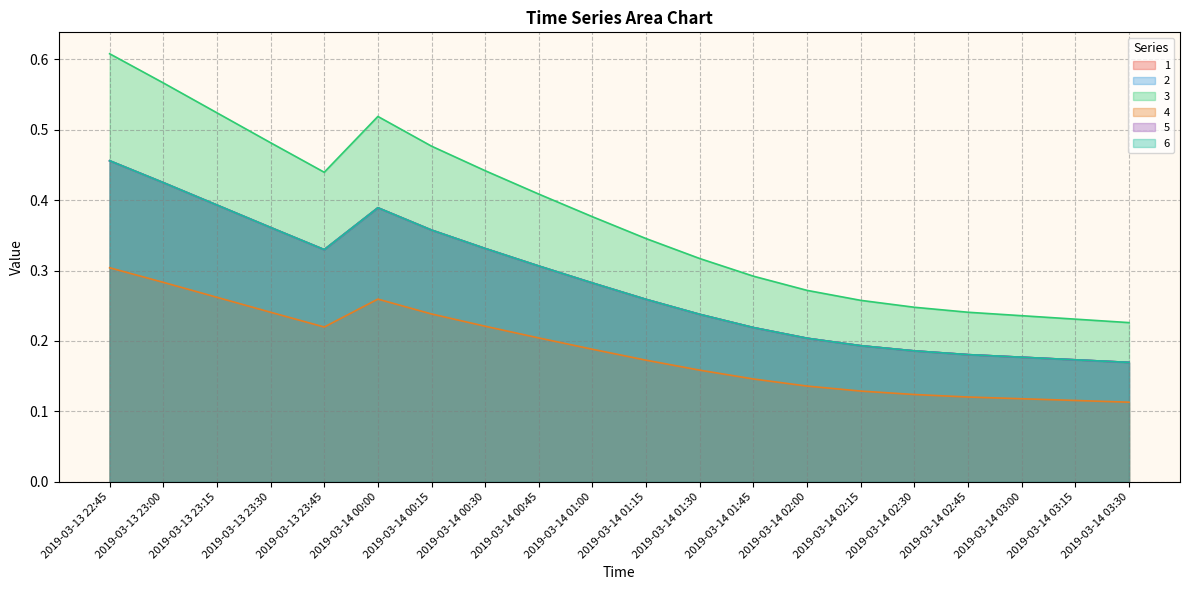

Does the chart display data point markers on the line(s)?

No